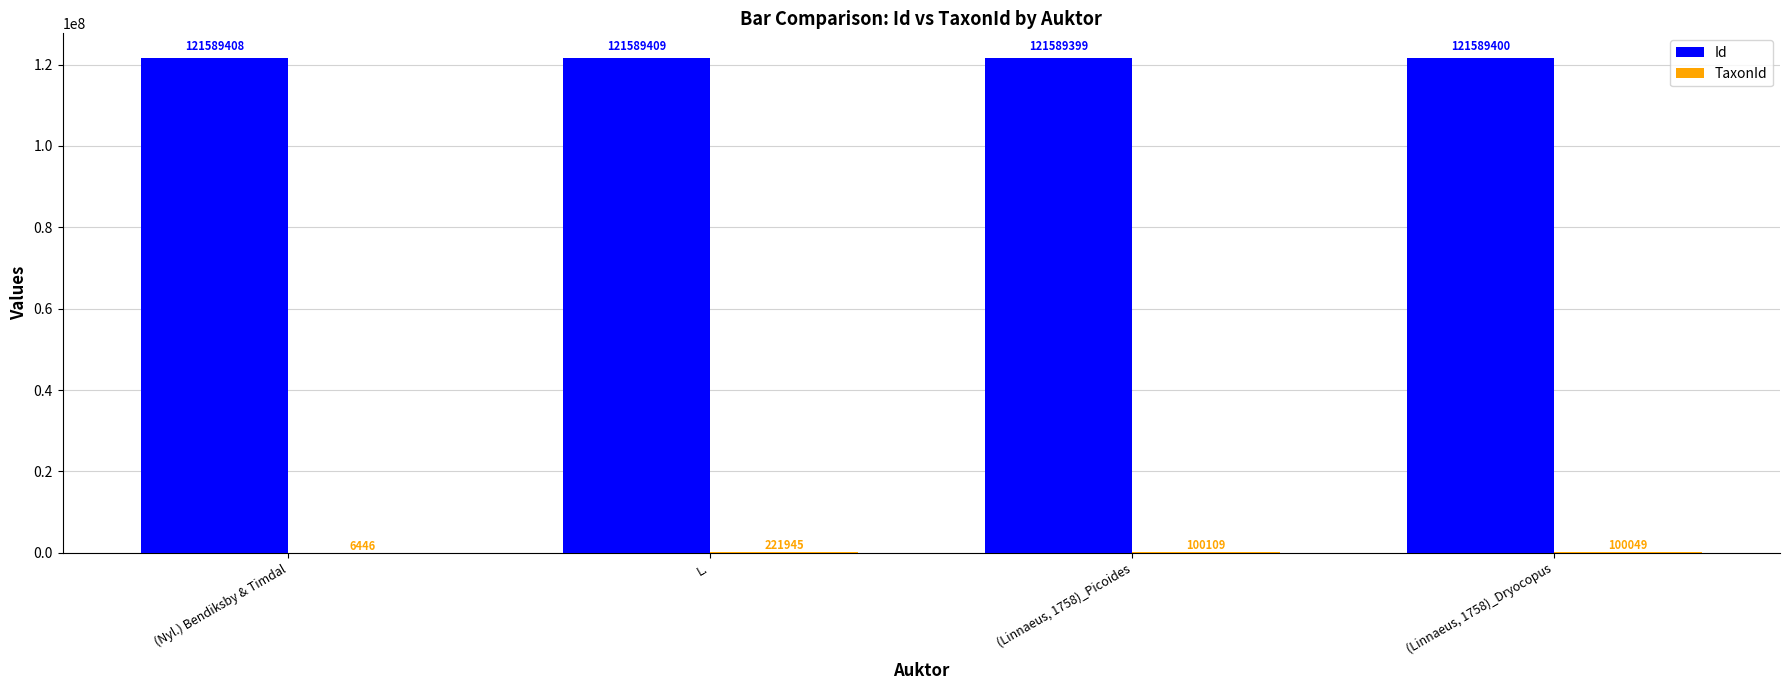

Is it true that Id equals 81934510 at L.?

False